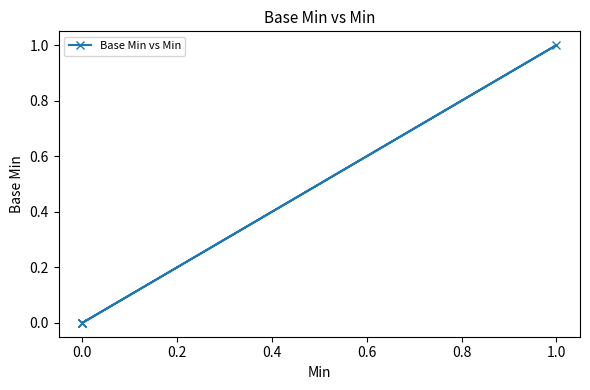

What is the greatest value displayed?

1